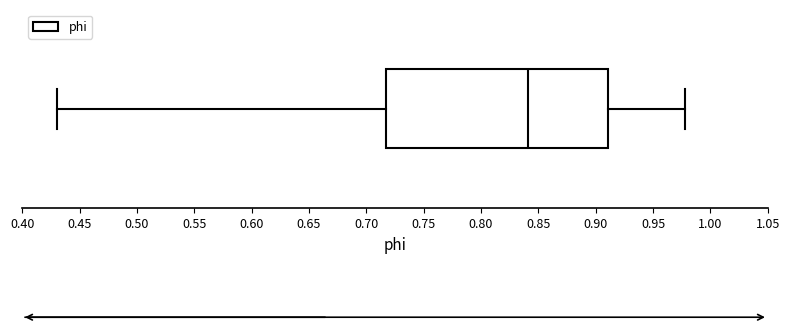

Transcribe this box plot: give where the median line is, the range the box spans, and where the two whiskers end, as read against the x-axis. The values are not printed on the chart, so give them approximately, as read against the axis.

median 0.840, box 0.715 to 0.910, whiskers 0.430 to 0.980